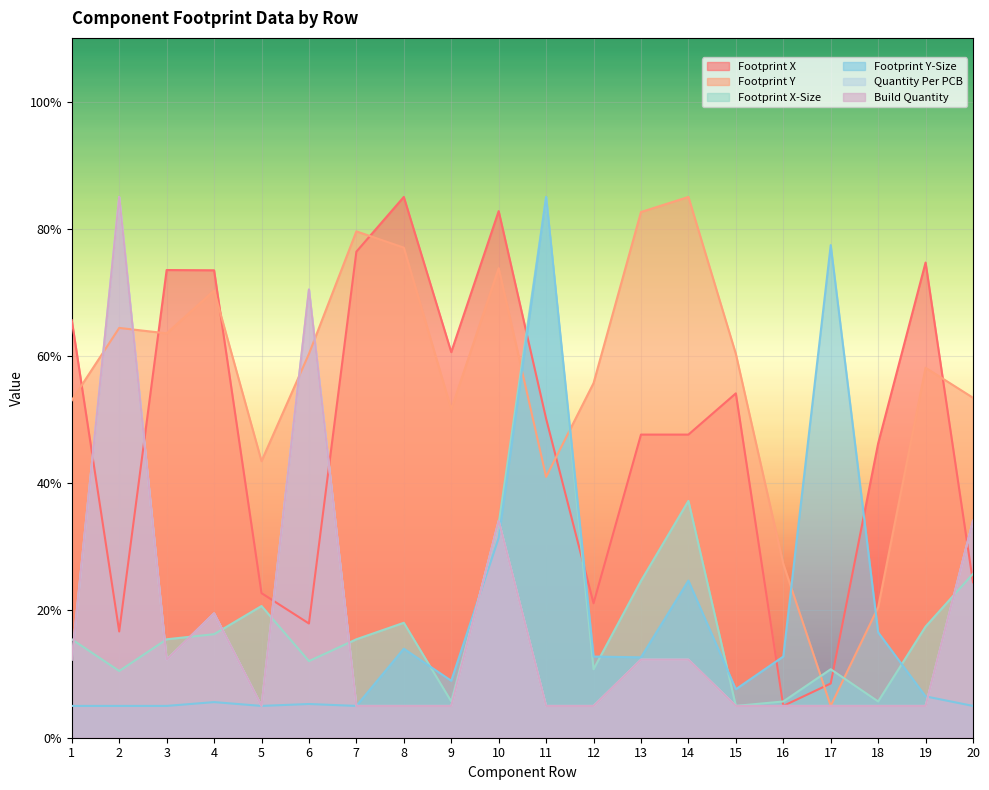

Where is the first local maximum for Footprint Y?

2